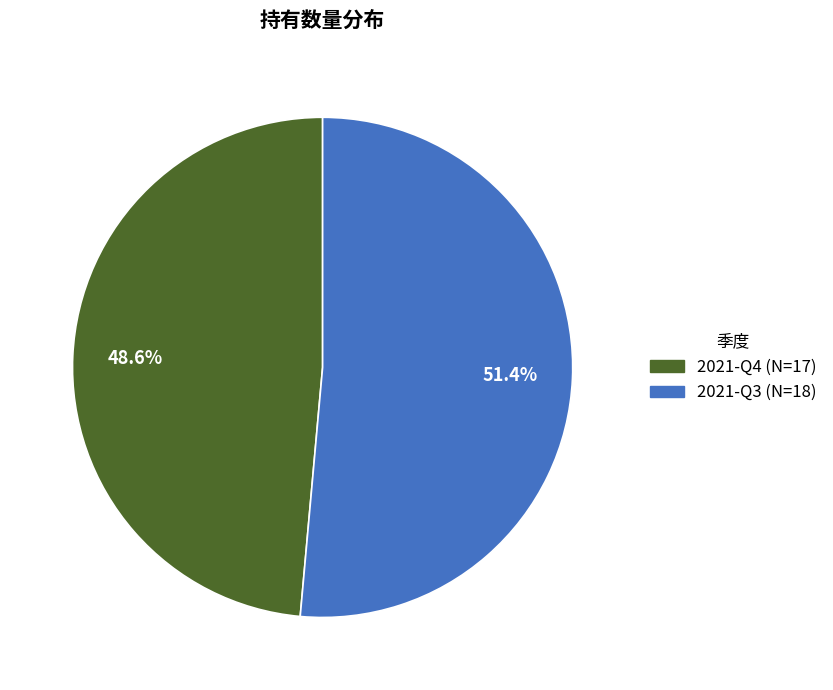

Does any single category account for the majority?

Yes